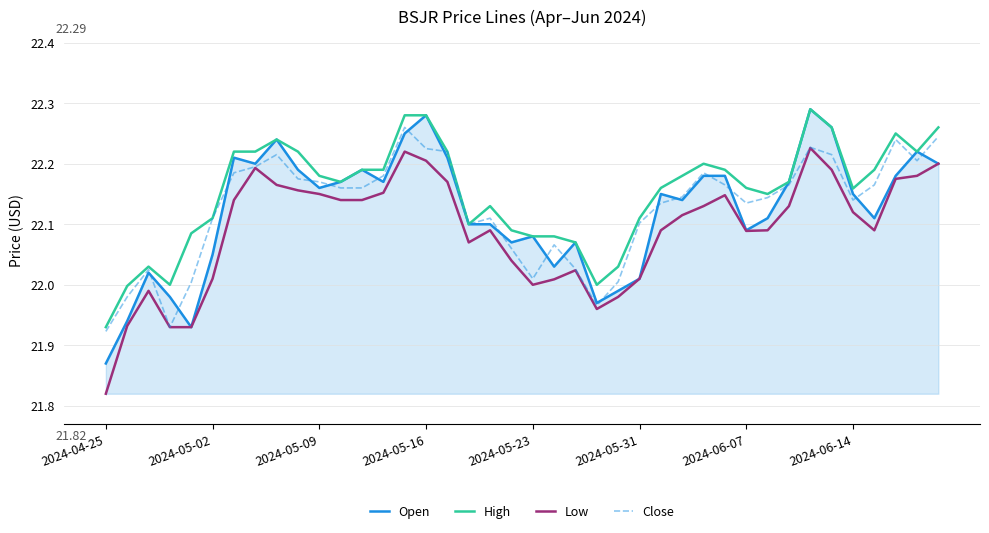

True or false: Low and High intersect in this chart.

False